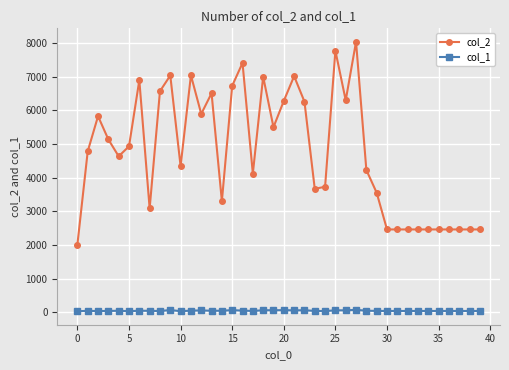

What is the sum of all col_2 values?

190209